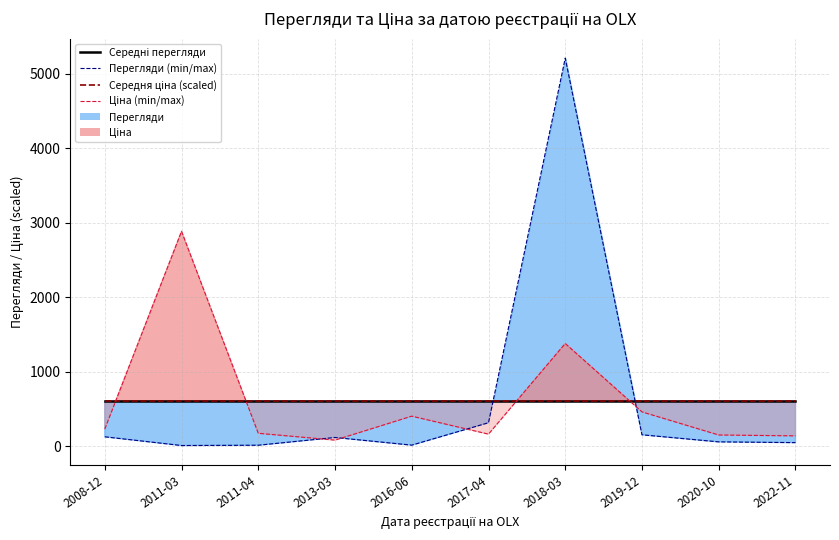

Count the number of categories in the chart.

10